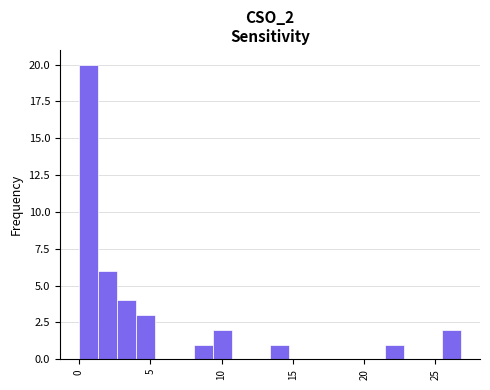

Around what value on the x-axis is the tallest bar? Give the approximate position of its centre, as read against the axis.

0.5